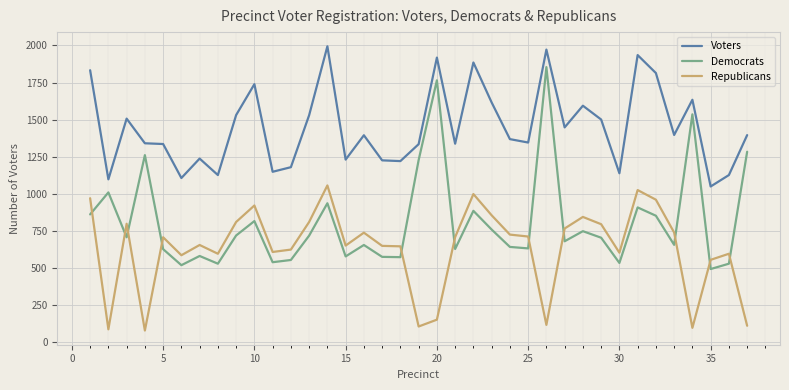

What is the greatest value displayed?

1994